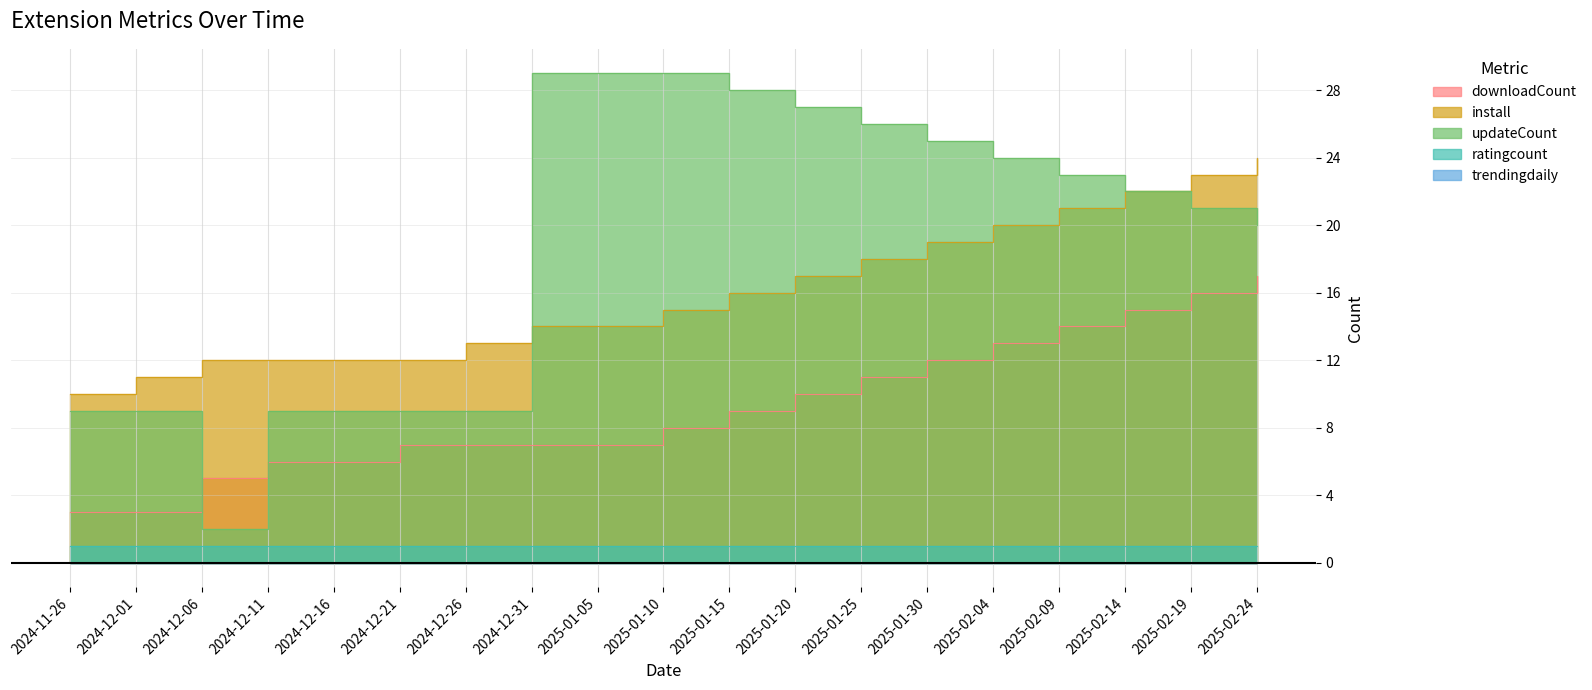

The downloadCount series shows 7 at 2024-12-26. True or false?

True